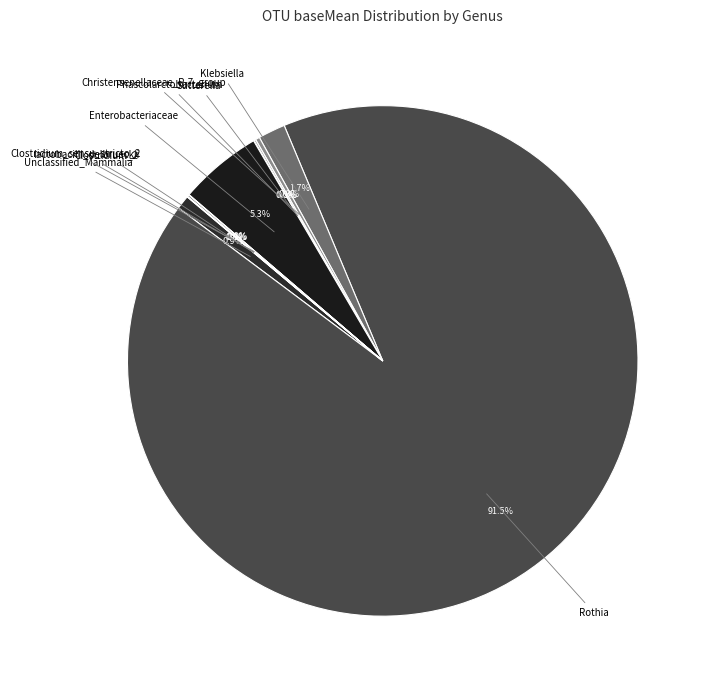

What is the largest slice in the pie chart?

Rothia